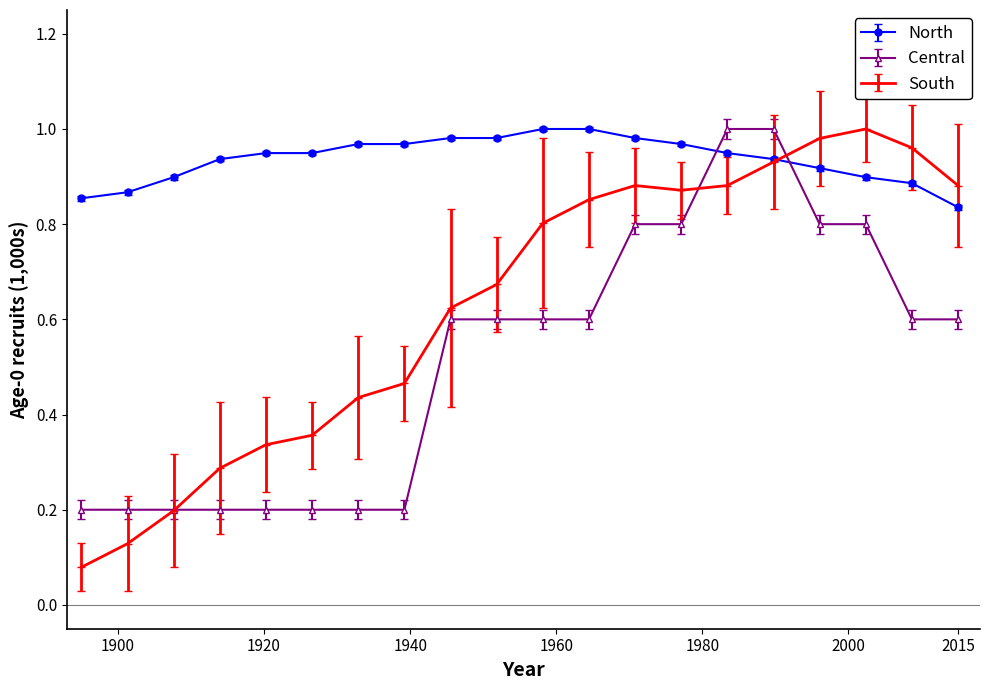

Which series has the largest range (max minus min)?

South